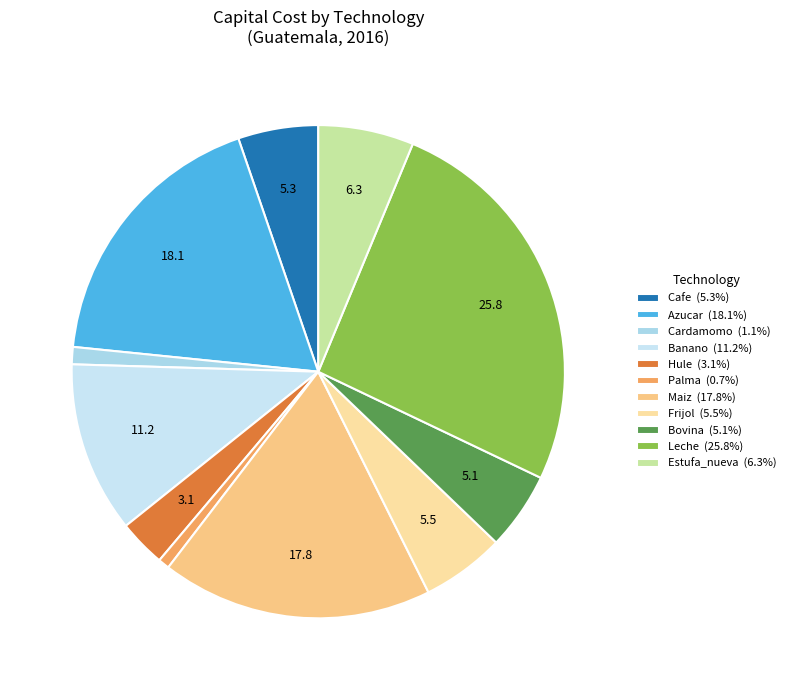

Combined, what portion of the pie is Frijol and Estufa_nueva?

11.7%